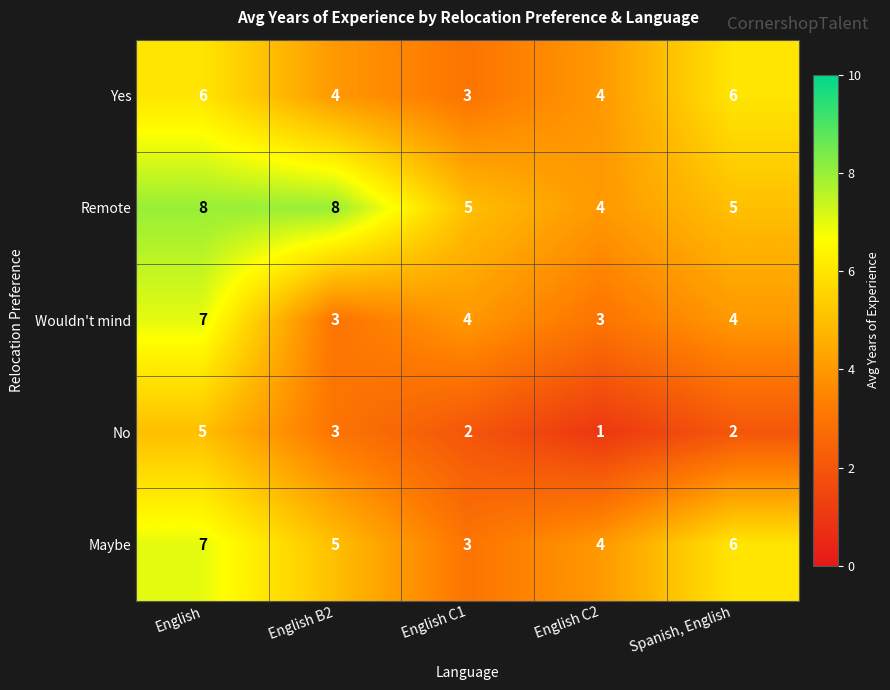

What is the maximum value shown in the chart?

8